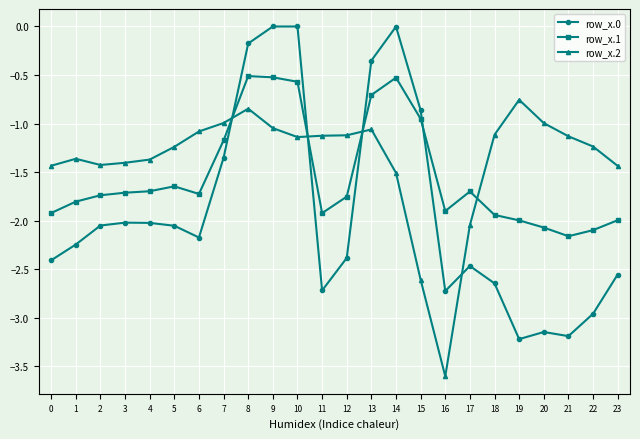

What is the difference between the maximum and minimum values in the row_x.1 series?

1.7